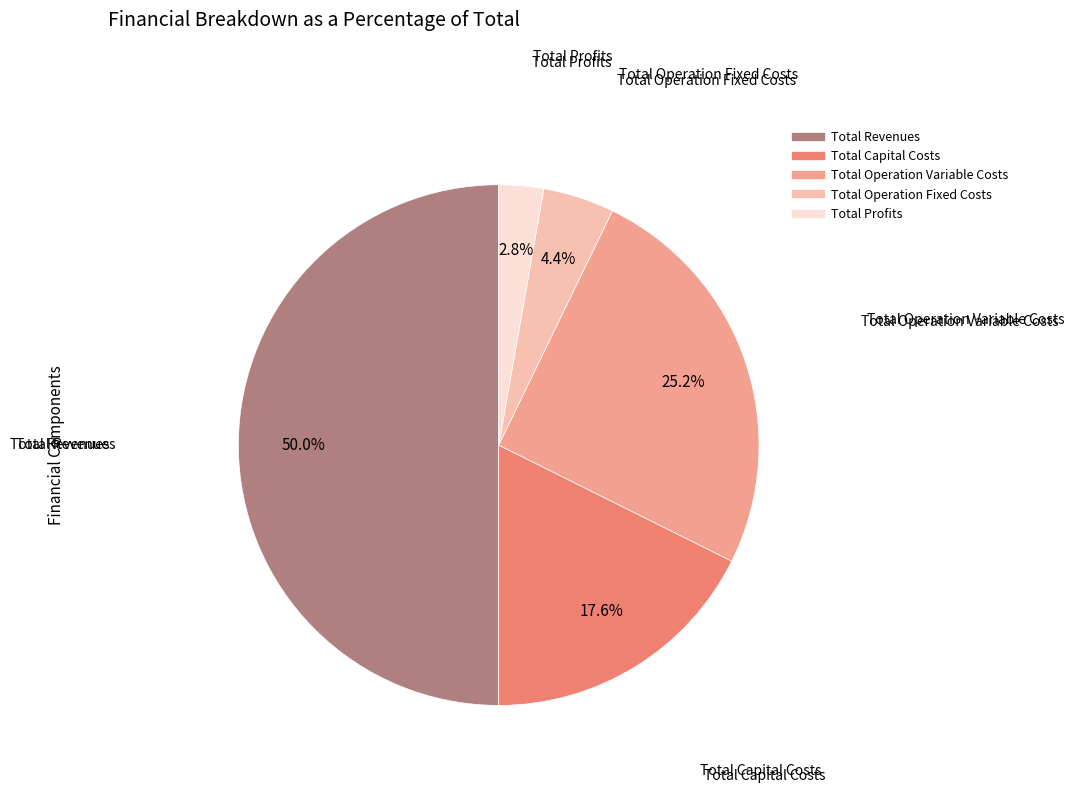

To the nearest percent, what is the difference between the largest and smallest slice percentages?

47%